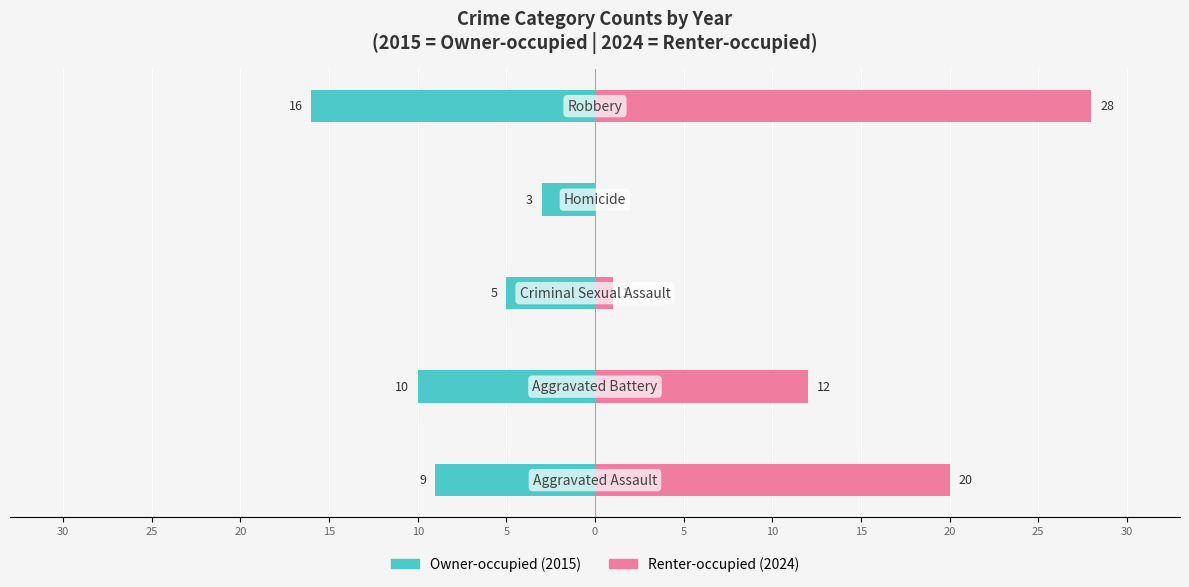

True or false: Owner-occupied has a value of -12 at 30.

False